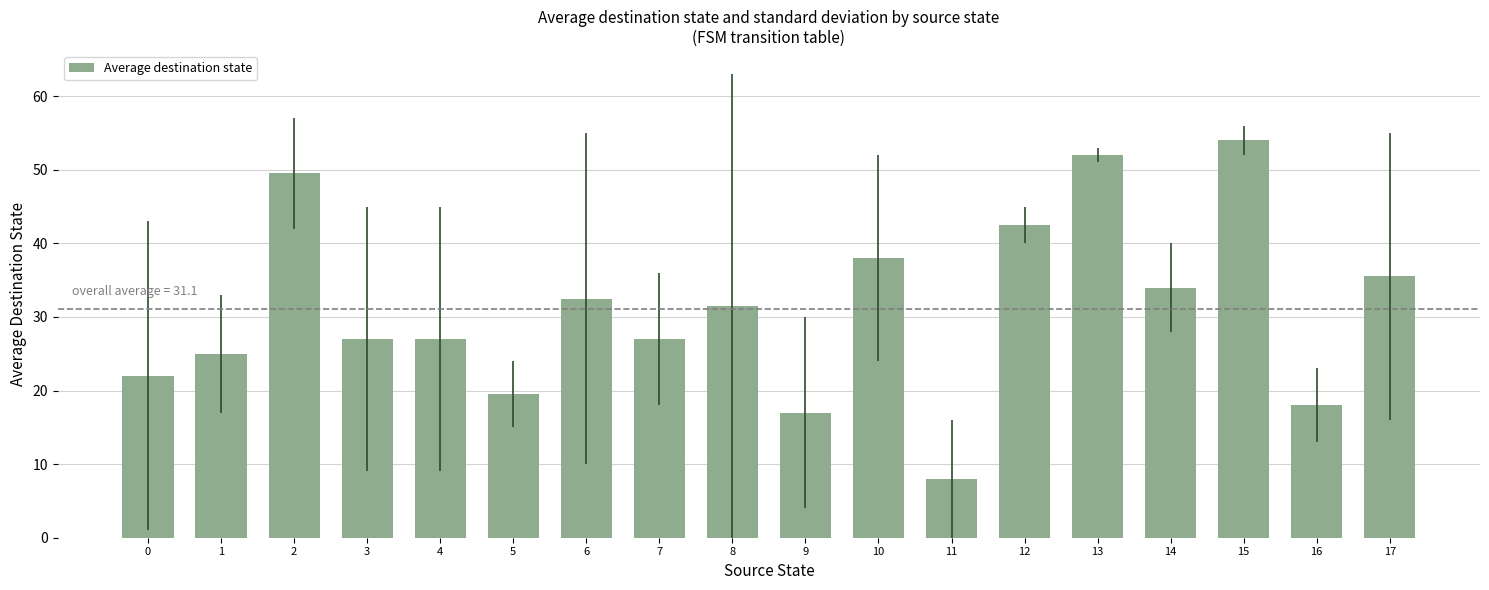

What value does the data have at 14?

34.0